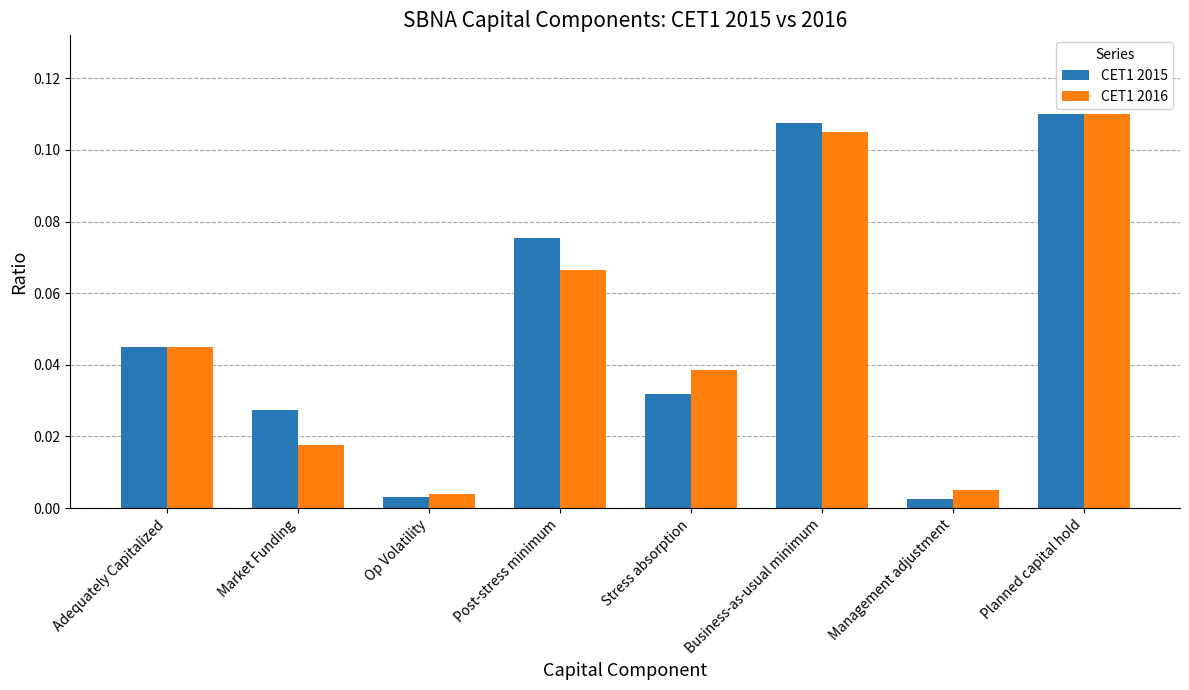

The CET1 2016 series shows 0.0 at Post-stress minimum. True or false?

False